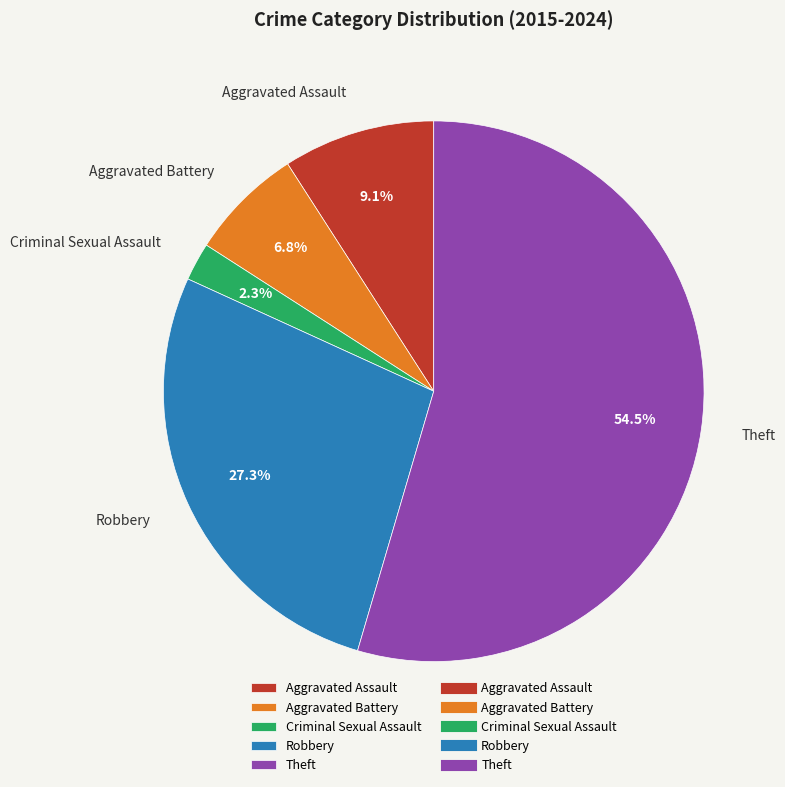

Is there any slice that represents more than half of the pie?

Yes